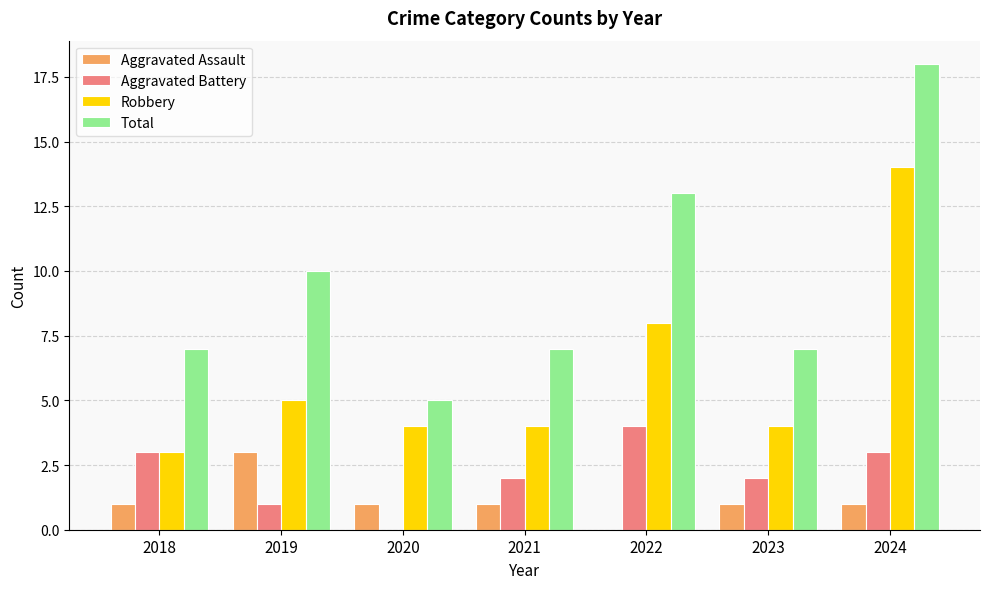

Which category has the highest value in the Total series?

2024